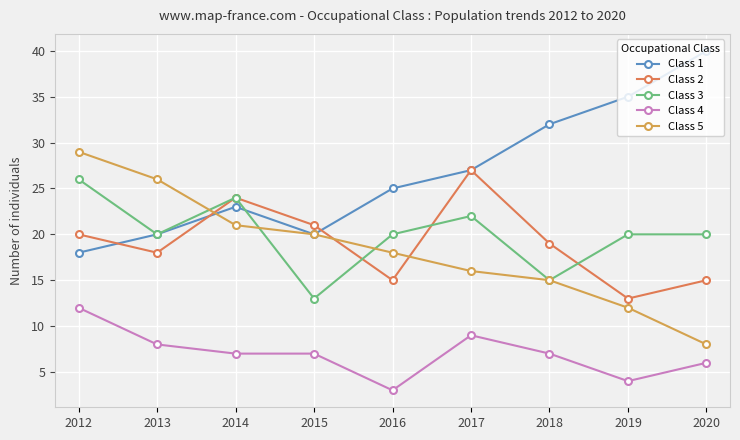

How many categories are shown in the chart?

9